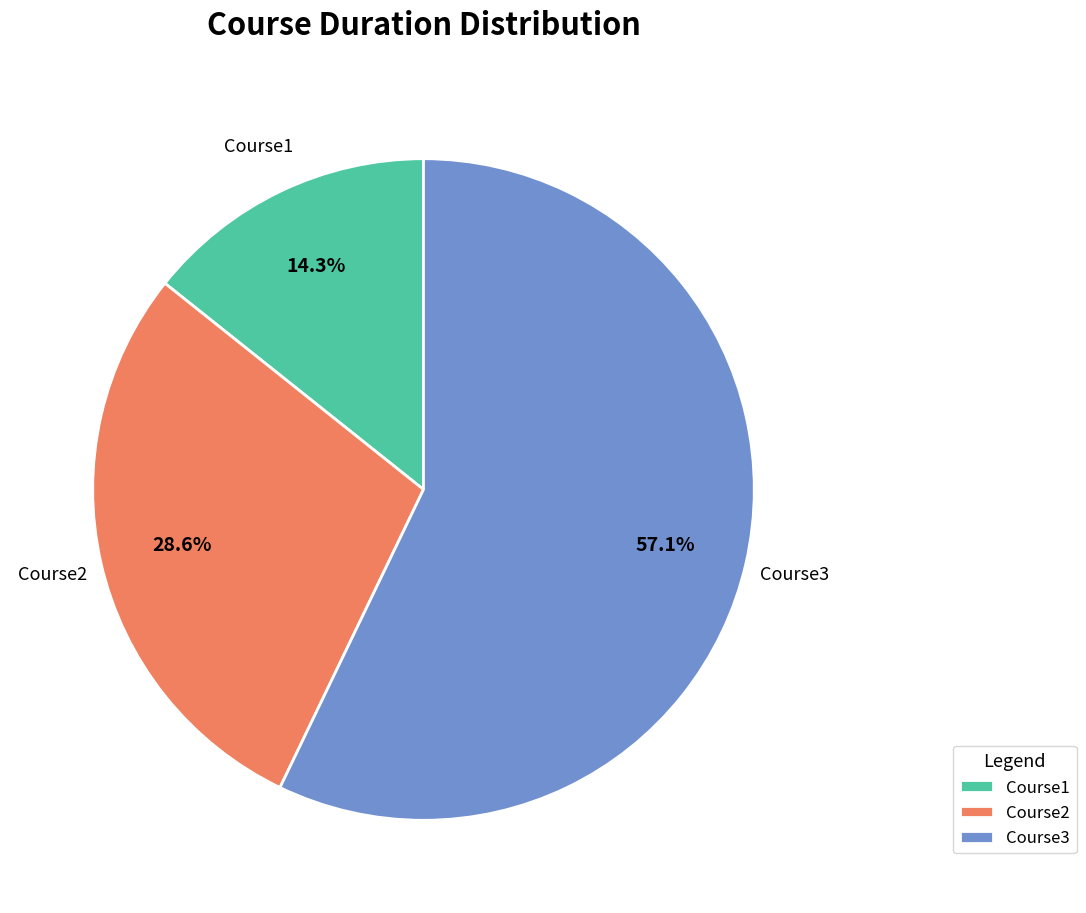

Which category accounts for the majority?

Course3